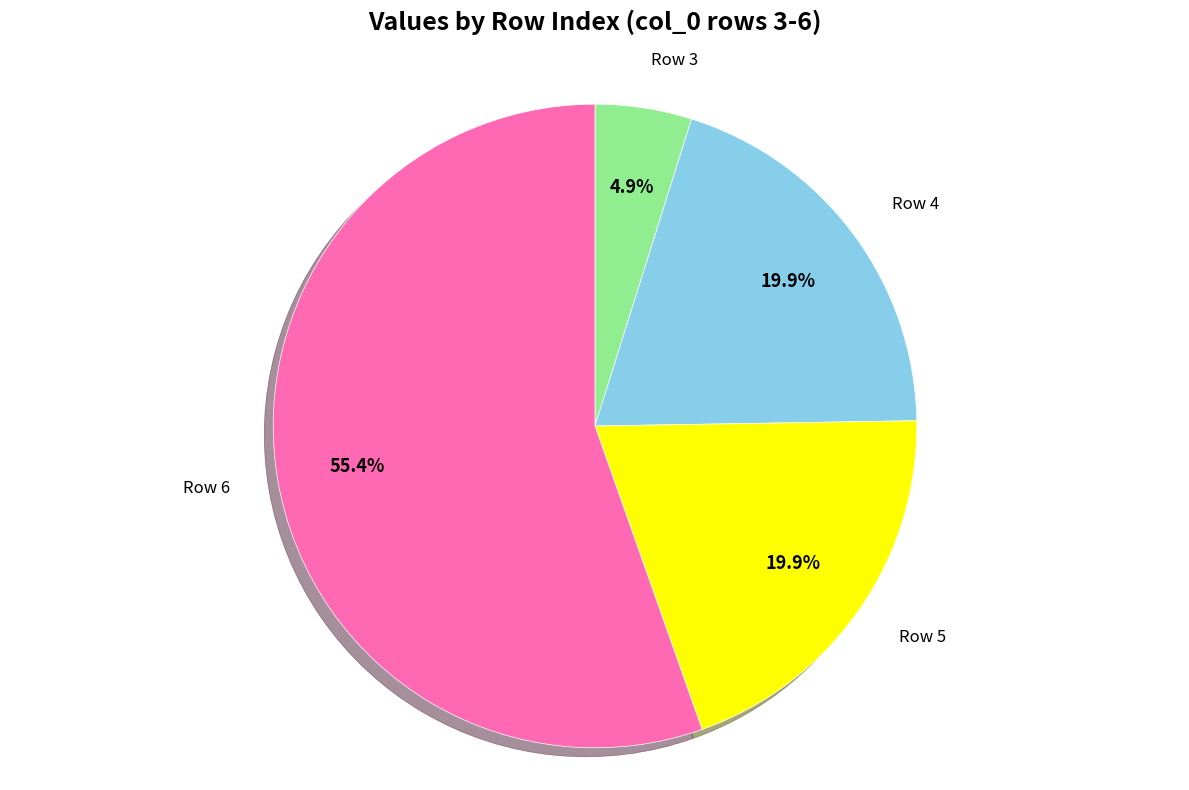

What percentage is NOT represented by Row 4?

80.1%